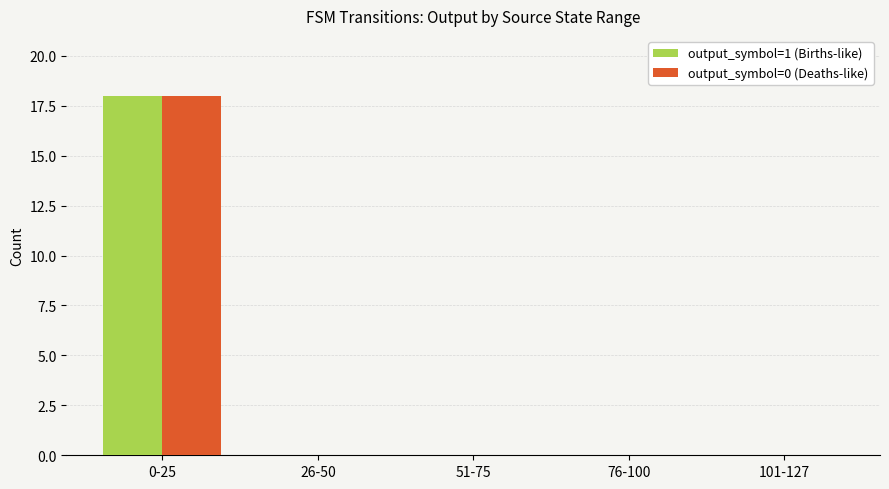

True or false: output_symbol=0 (Deaths-like) has a value of 0 at 76-100.

True